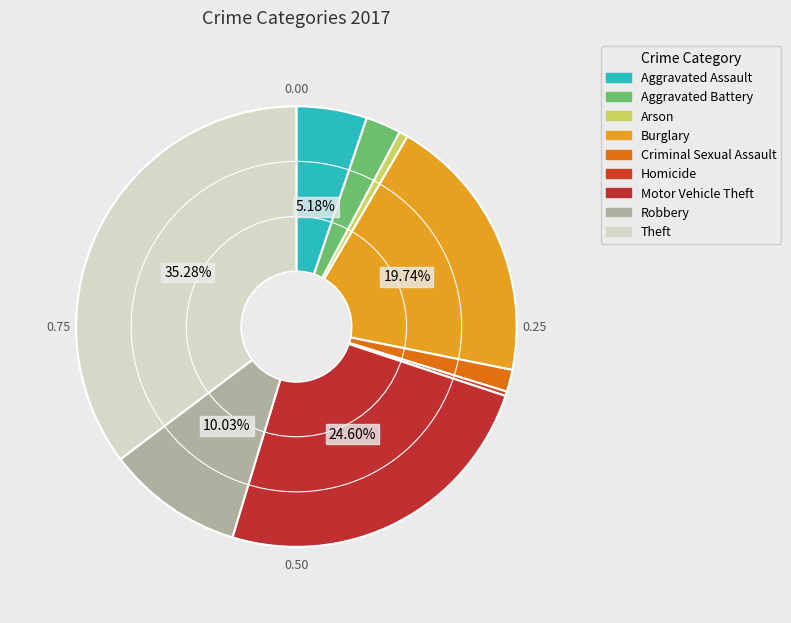

Which category has the smallest portion of the pie?

Homicide